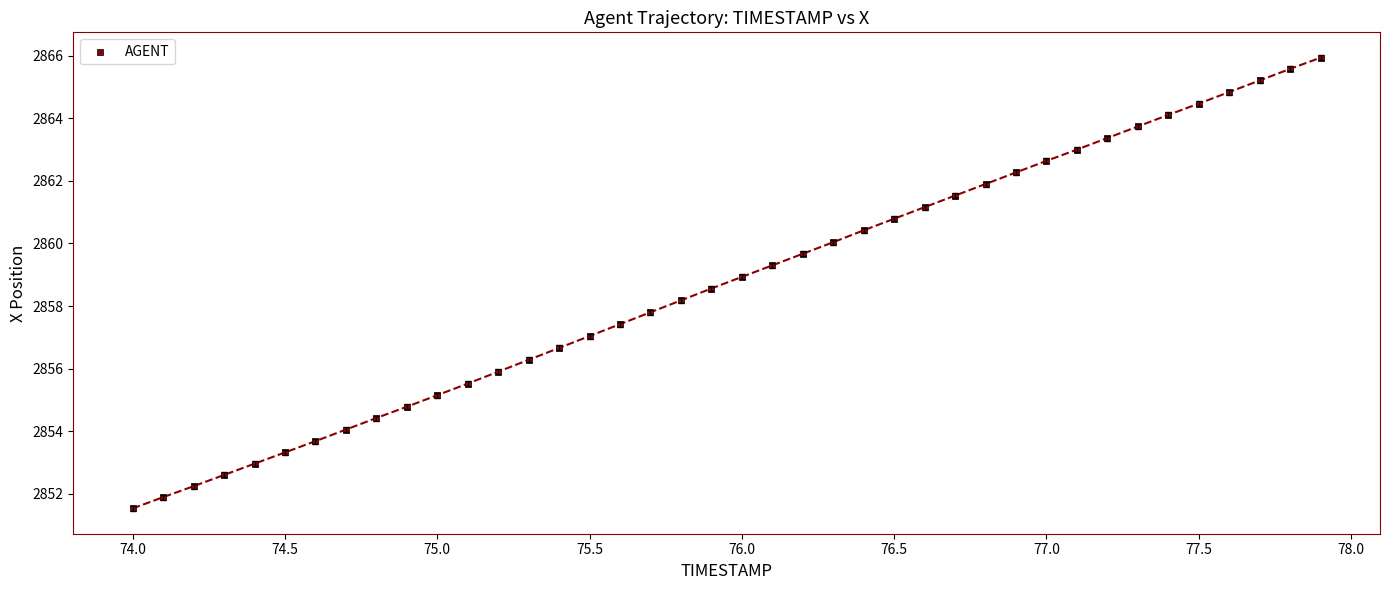

What is the range of Y values (max minus min)?

14.4